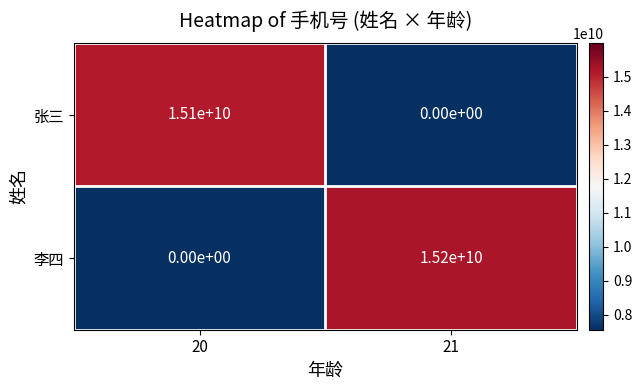

What is the spread (max minus min) of values at 21?

15200000000